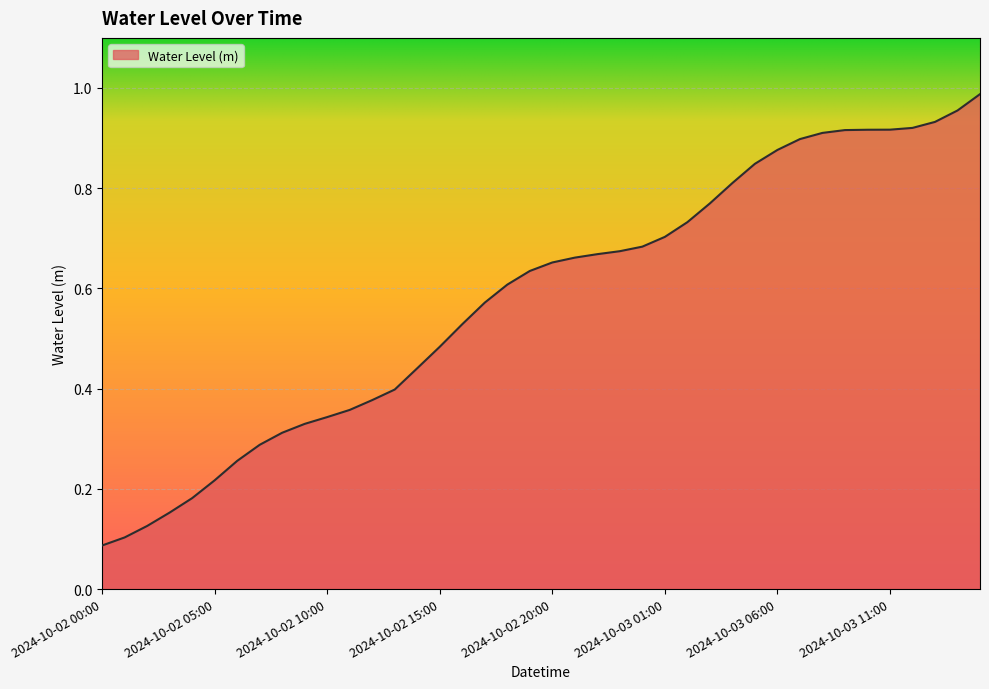

What is the average value?

0.6